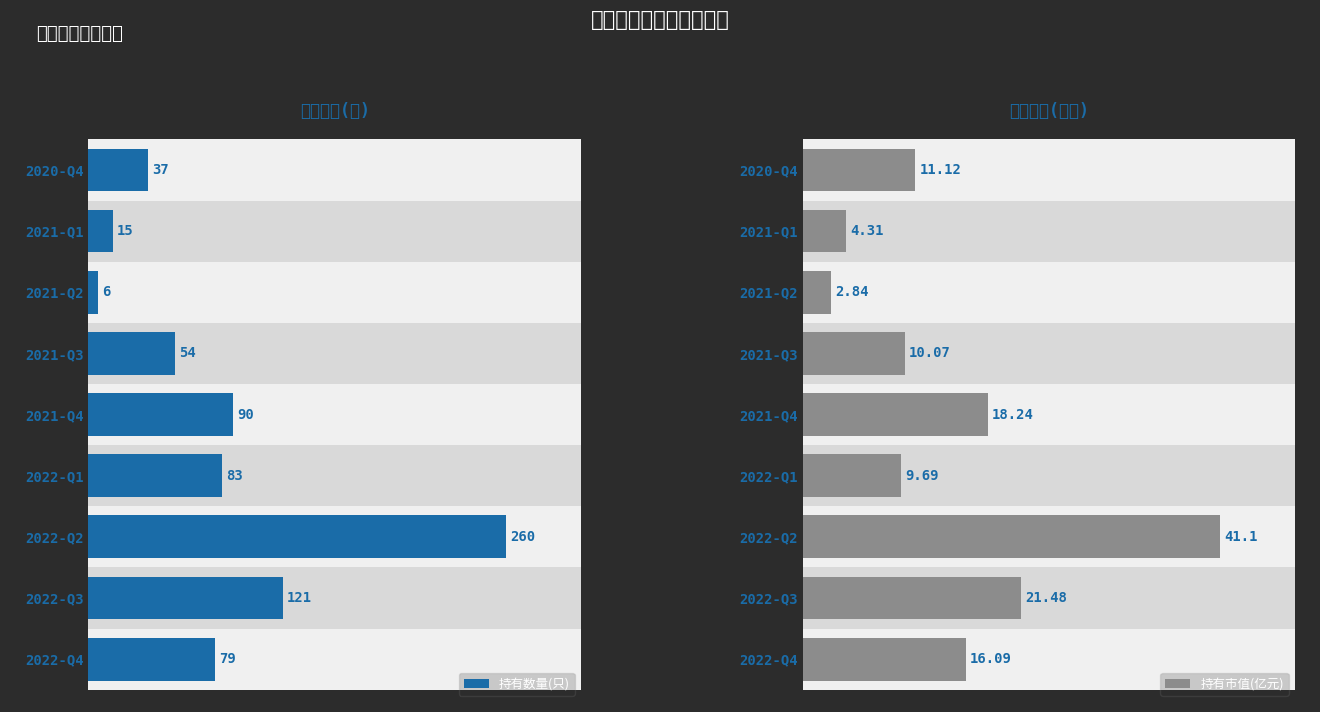

What are all the series names shown in the legend?

持有数量(只), 持有市值(亿元)